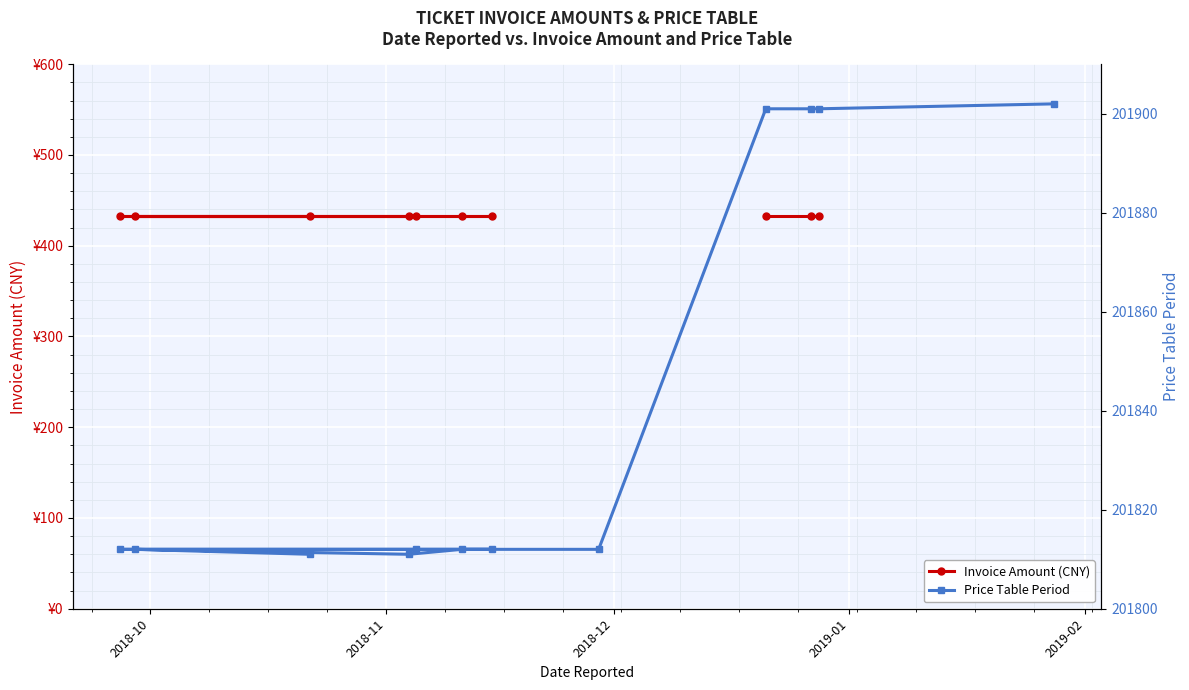

Count the number of categories in the chart.

13